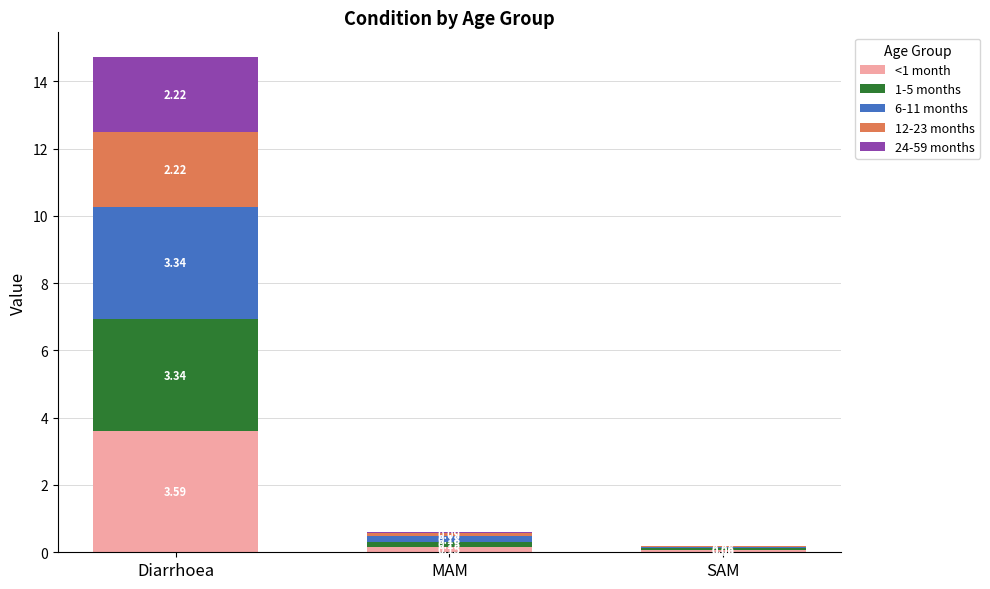

At which label does <1 month reach its peak?

Diarrhoea